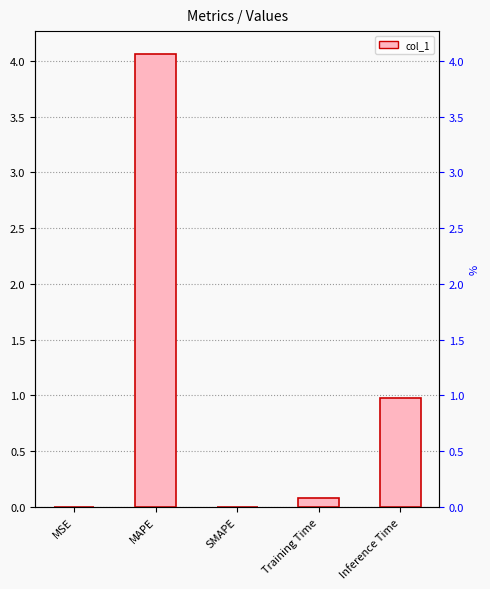

The chart shows a value of 0.0 at SMAPE. True or false?

True